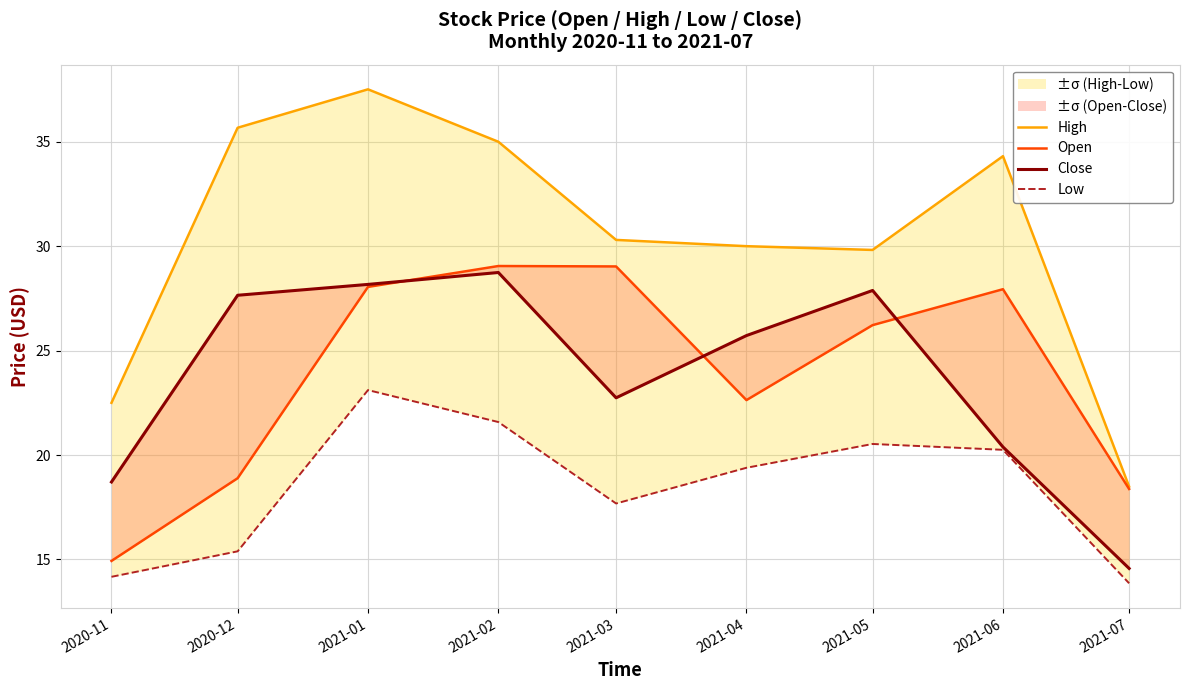

What is the label of the 3rd point from the right?

2021-05